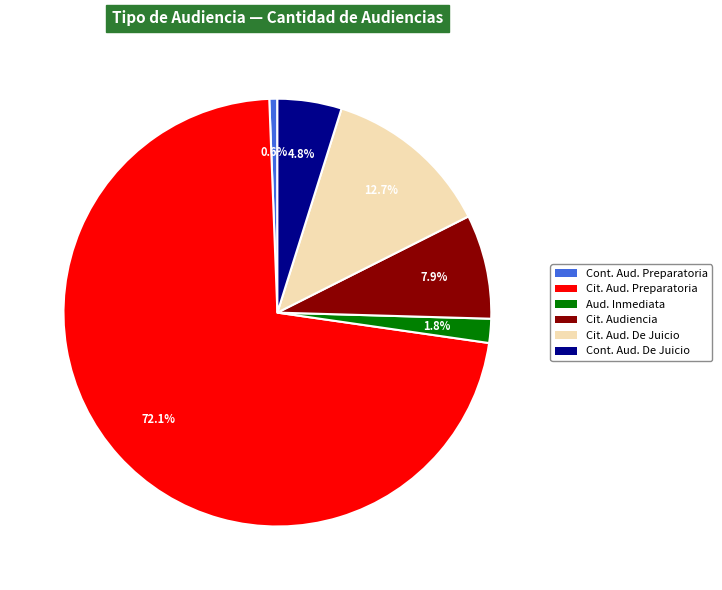

Is there a majority slice in this chart?

Yes